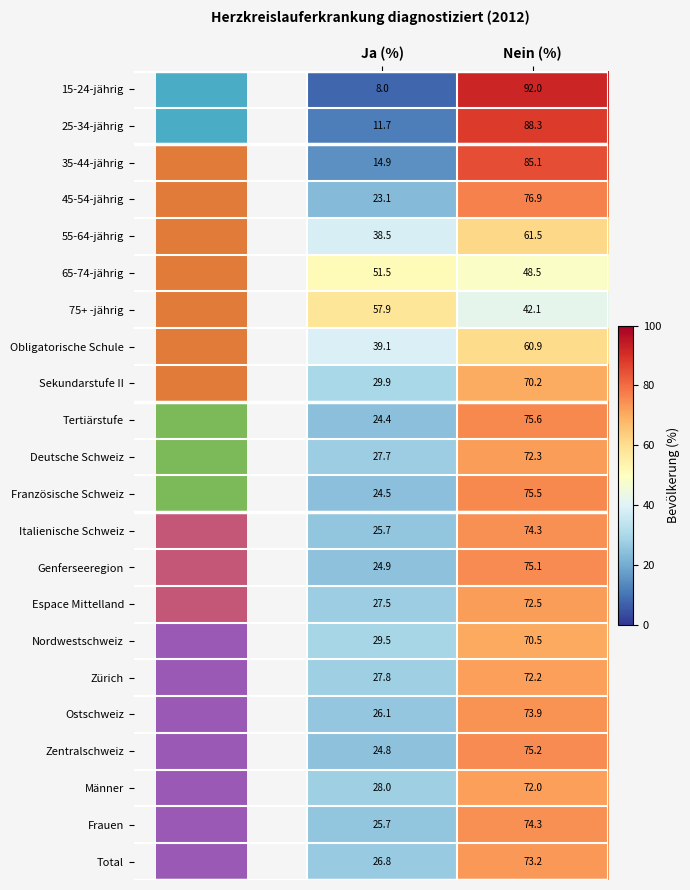

How many data points does each series have?

2